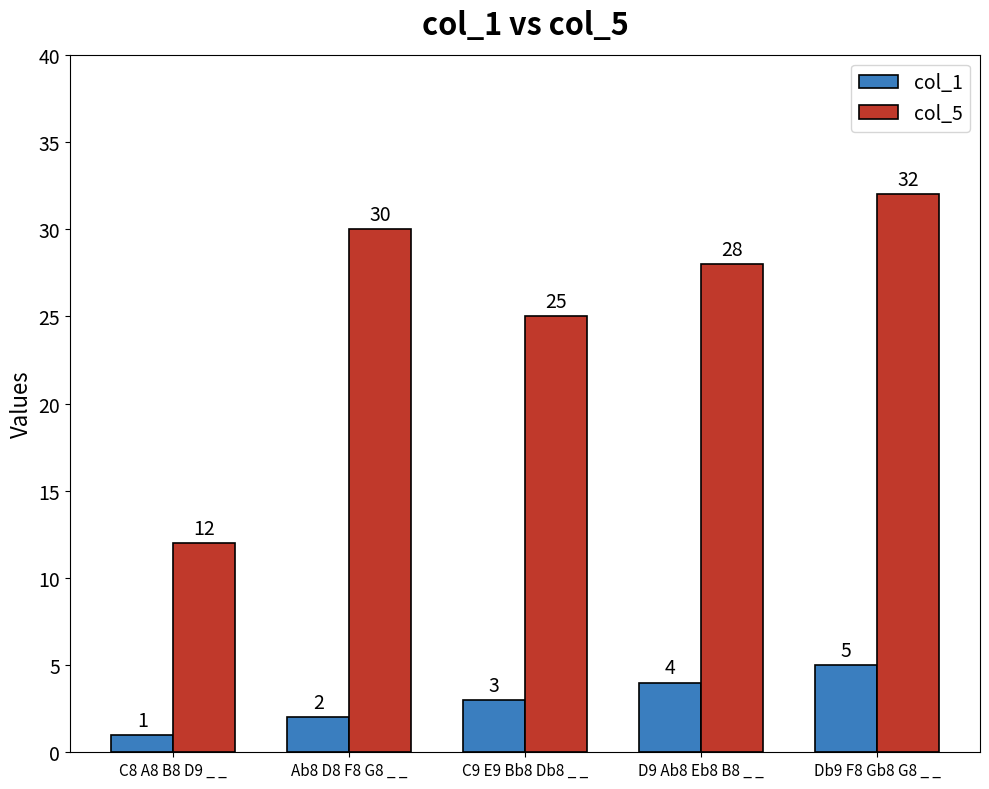

Reading left to right, what are all the values shown in this chart?

col_1: 1	2	3	4	5
col_5: 12	30	25	28	32